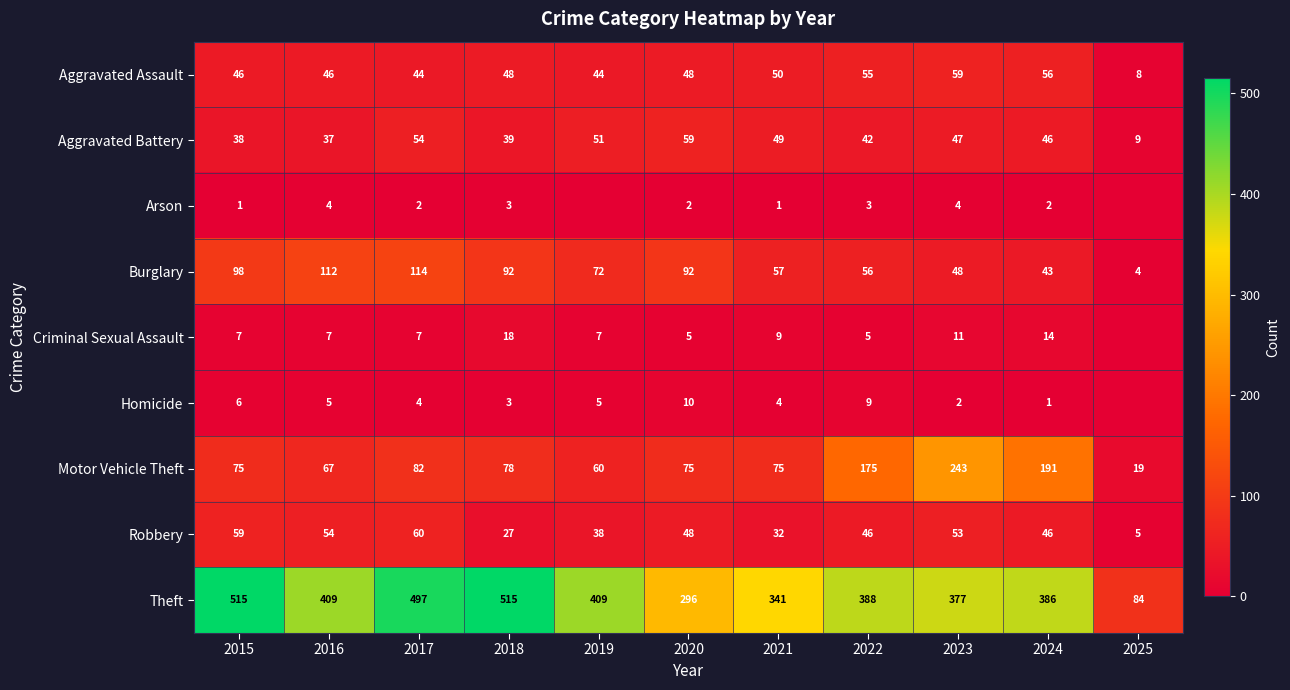

Which label corresponds to the smallest value in the chart?

2019